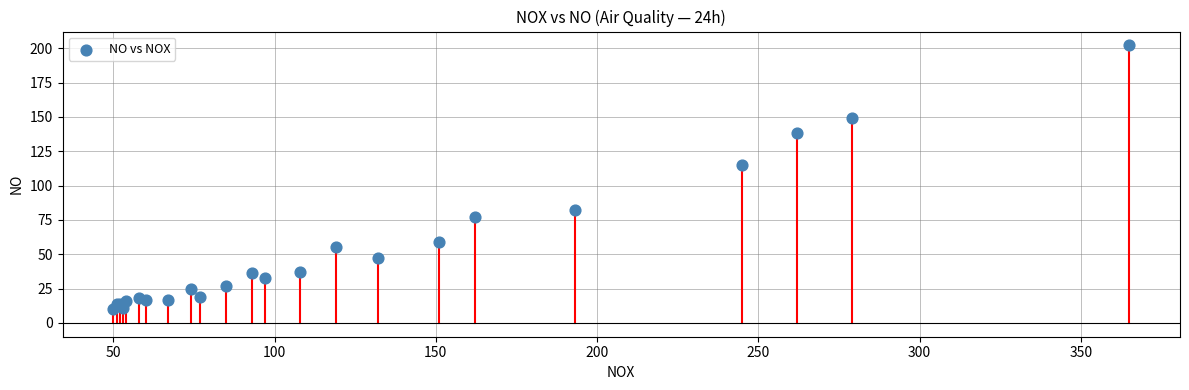

What Y value in the scatter plot is closest to 106?

115